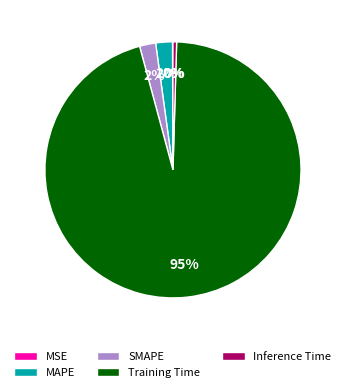

To the nearest percent, what is the difference between the SMAPE and Inference Time slice percentages?

2%